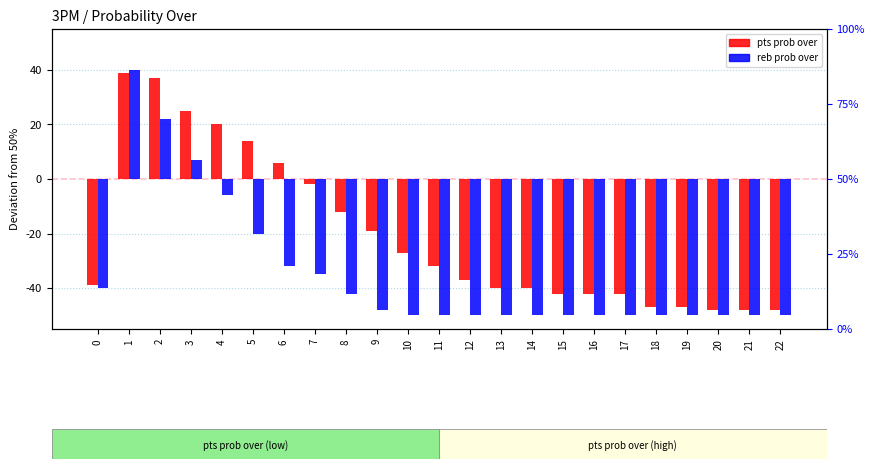

What is the spread (max minus min) of values at 10?

23